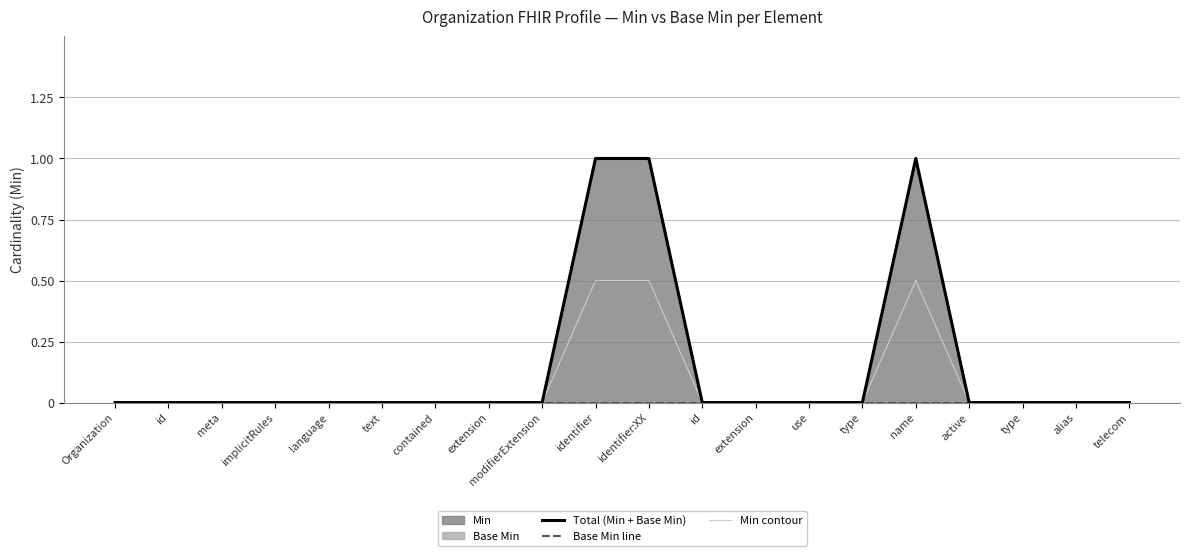

What is the difference between the maximum and minimum values in the Total (Min + Base Min) series?

1.0